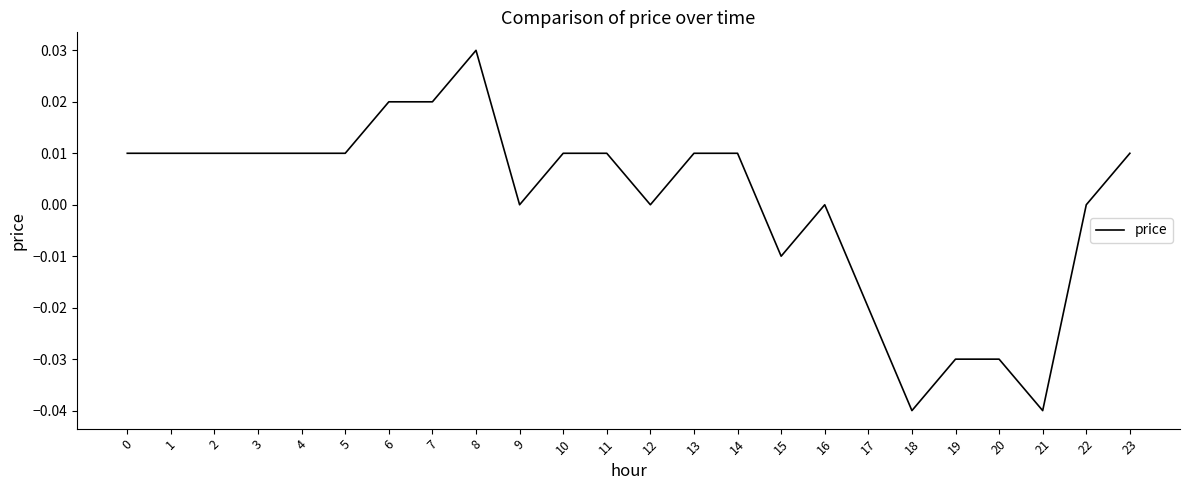

Is it true that the value at 20 is -0.0?

True